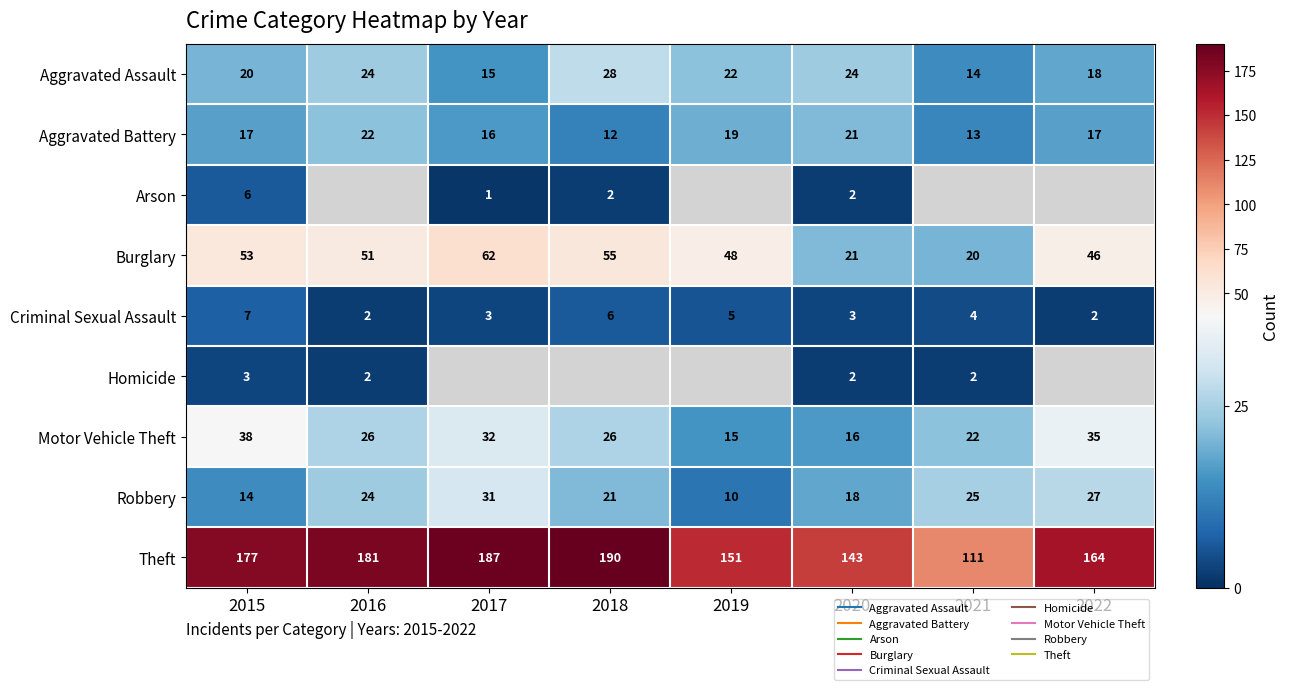

At which label does Burglary reach its peak?

2017